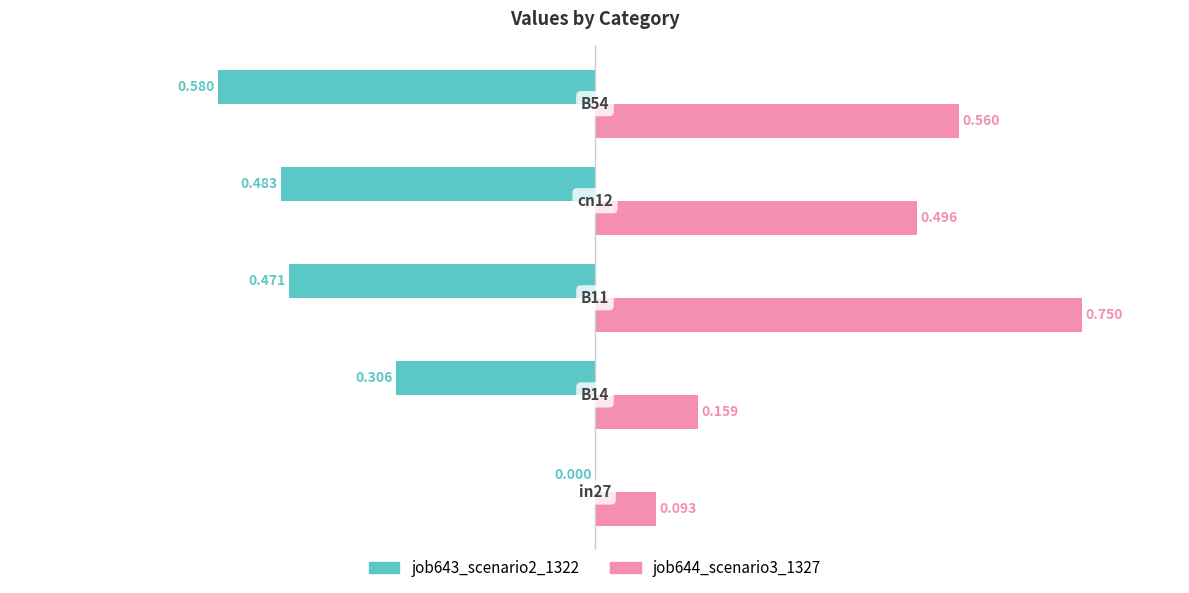

Count the number of categories in the chart.

5